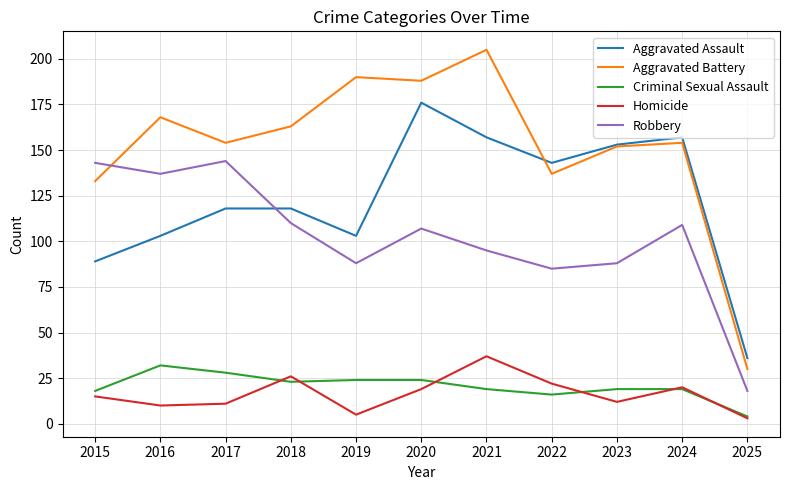

True or false: Homicide and Robbery cross at least once.

False